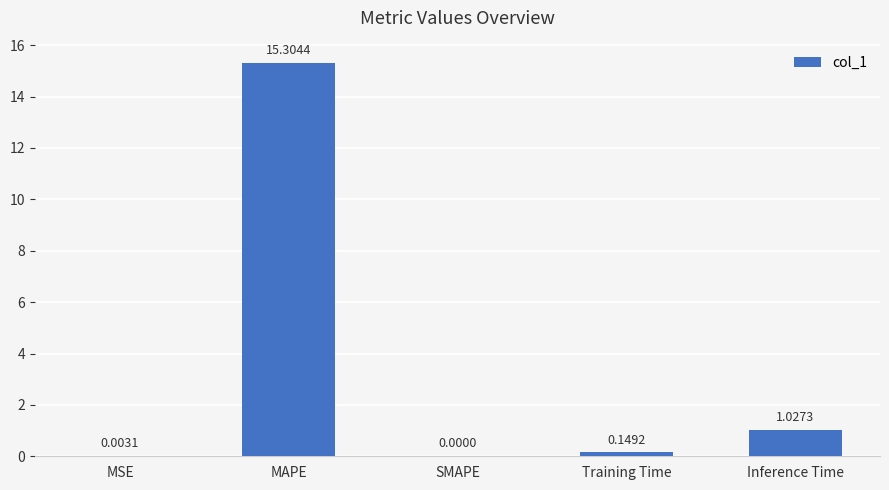

What is the sum of all values?

16.5